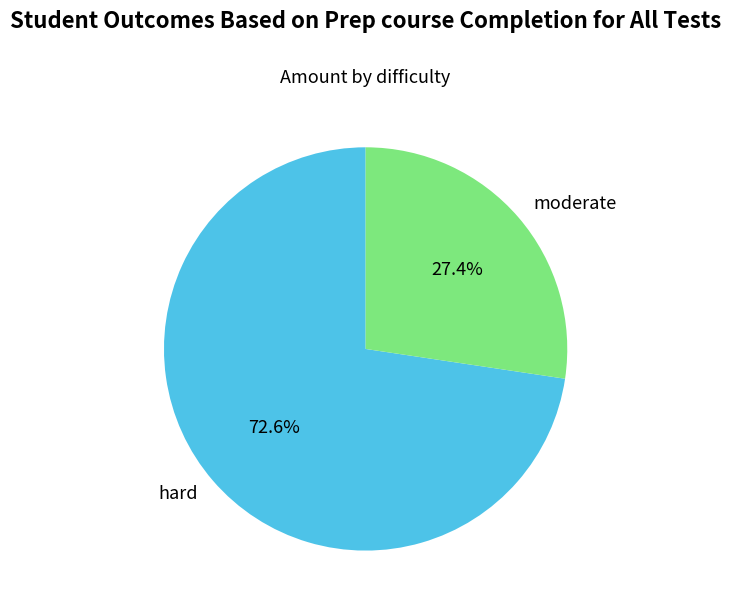

How many segments does this pie chart have?

2